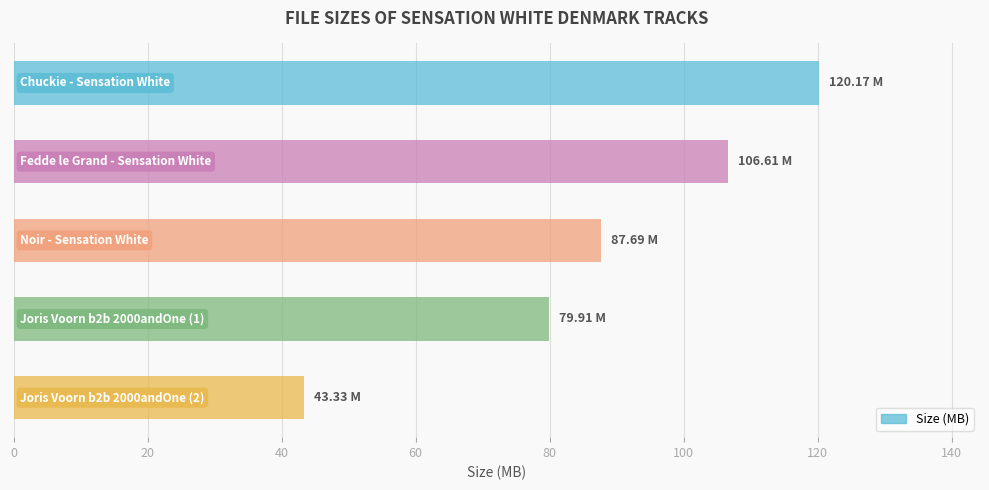

What is the average value?

87.5